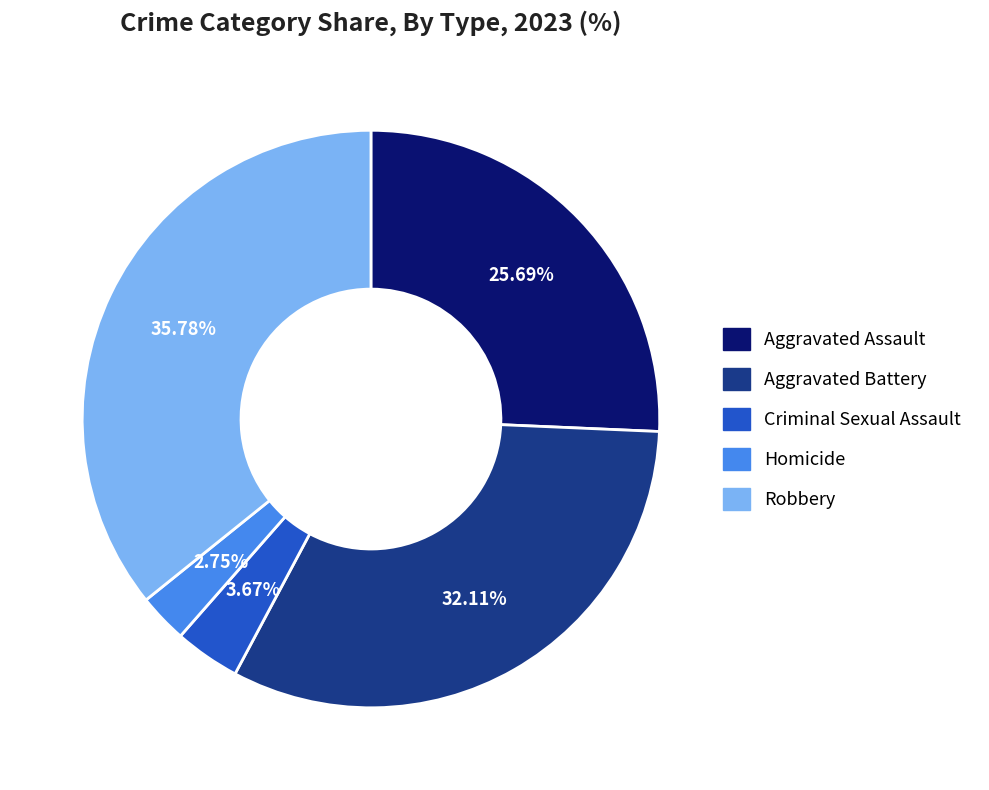

Is it true that Aggravated Assault is 35% of the pie?

False